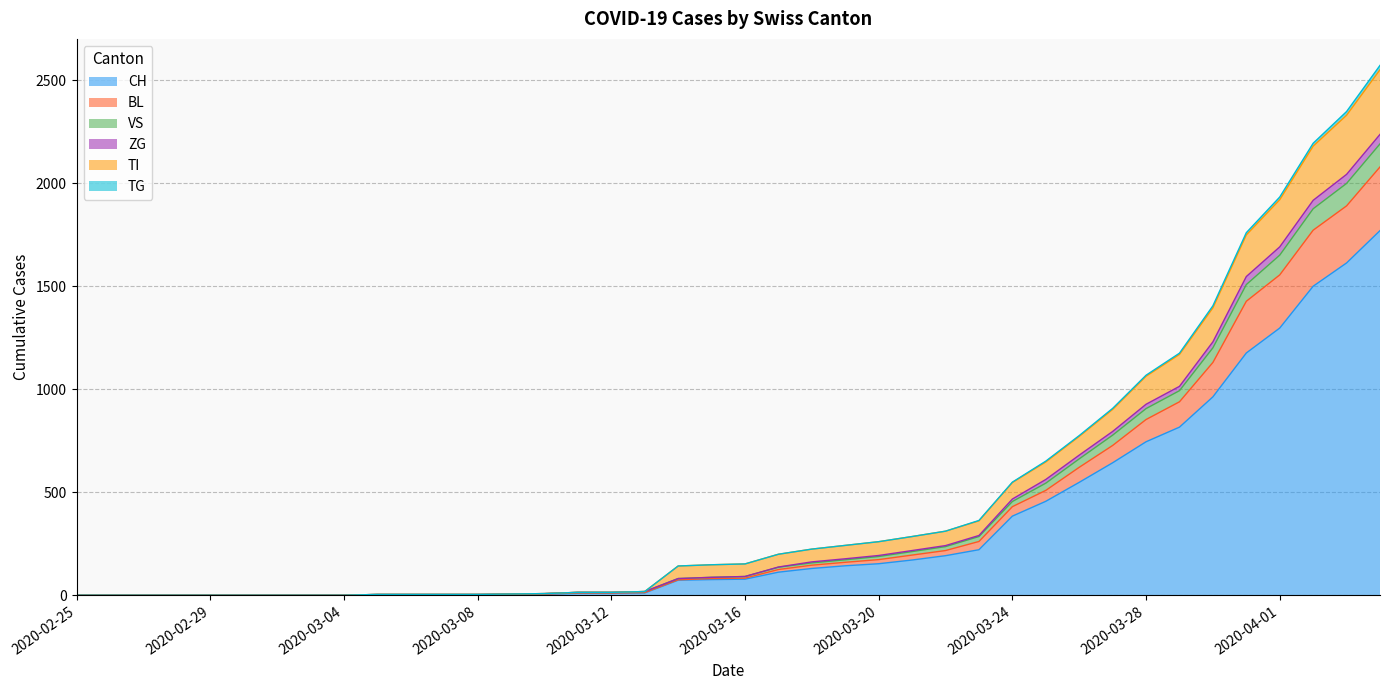

What is the maximum value shown in the chart?

2572